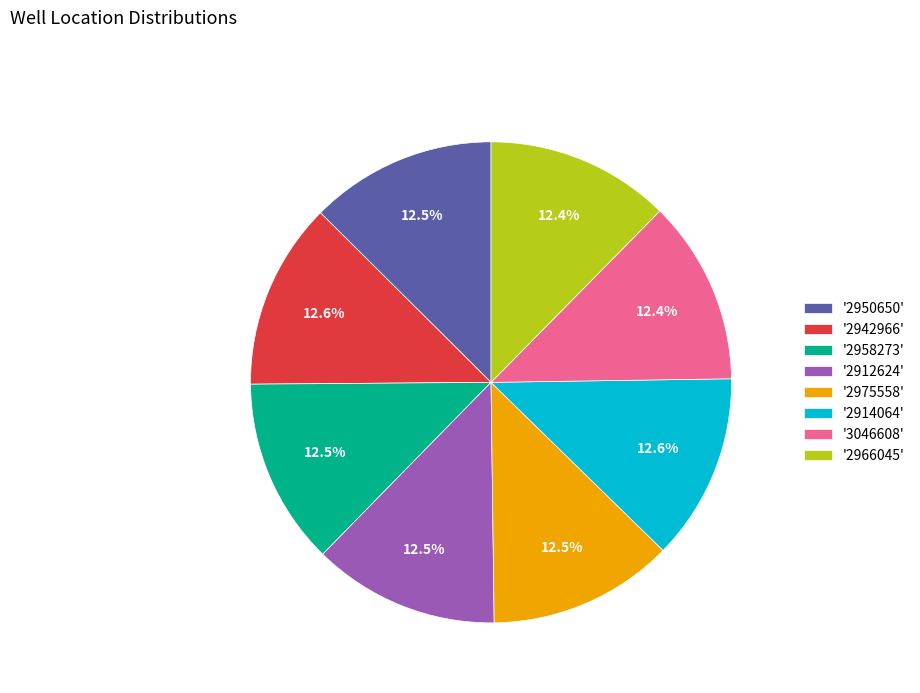

Does any single category account for the majority?

No